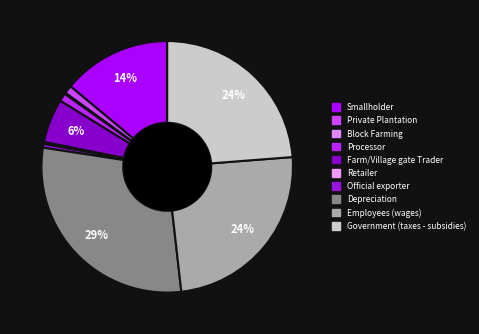

Combined, what portion of the pie is Farm/Village gate Trader and Employees (wages)?

30.1%